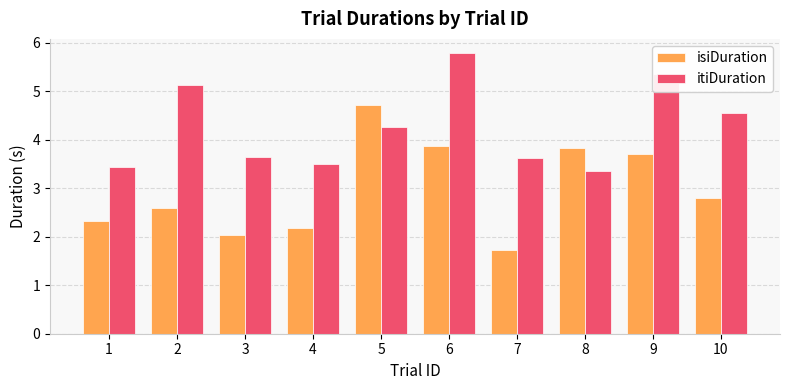

Count the number of data series in this chart.

2